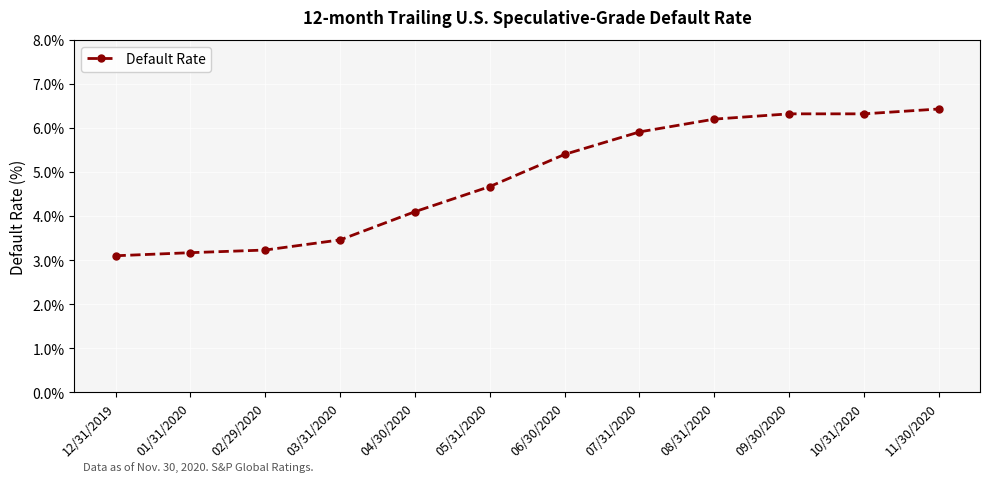

What is the maximum value shown in the chart?

6.4